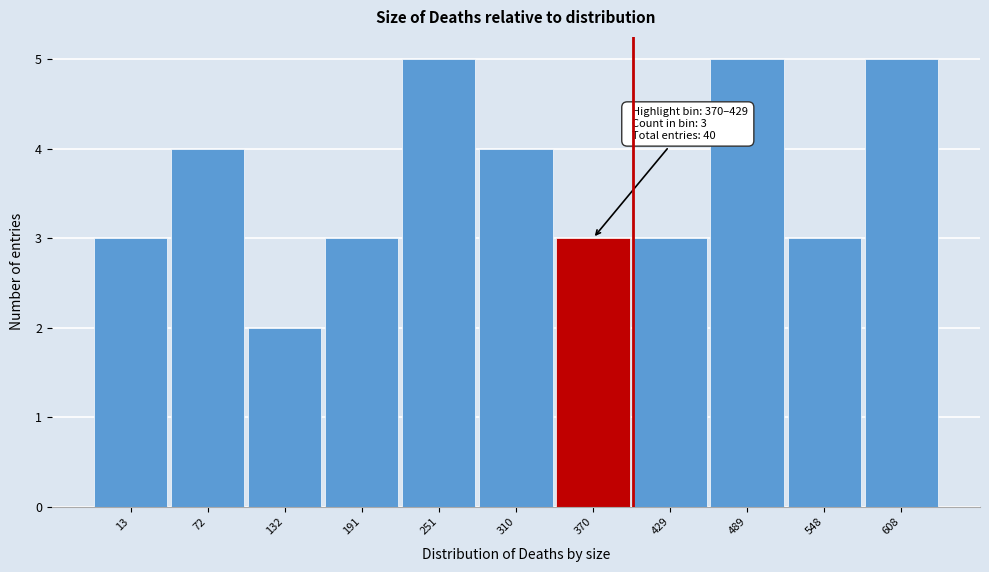

Reading left to right, what are all the values shown in this chart?

3	4	2	3	5	4	3	3	5	3	5